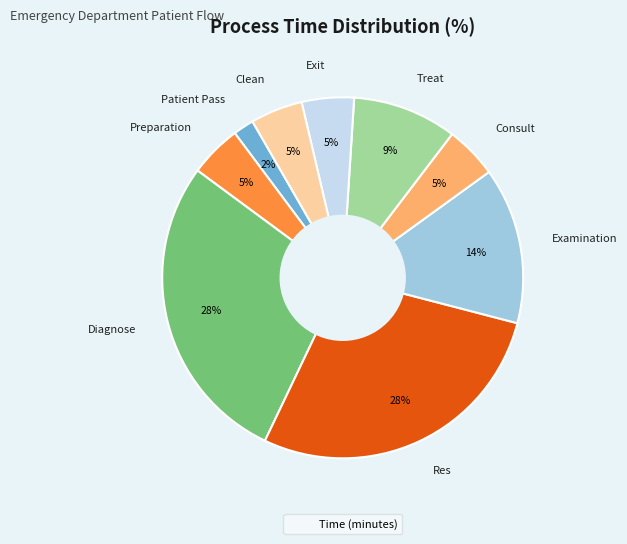

To the nearest percent, what percentage of the pie is Diagnose?

28%